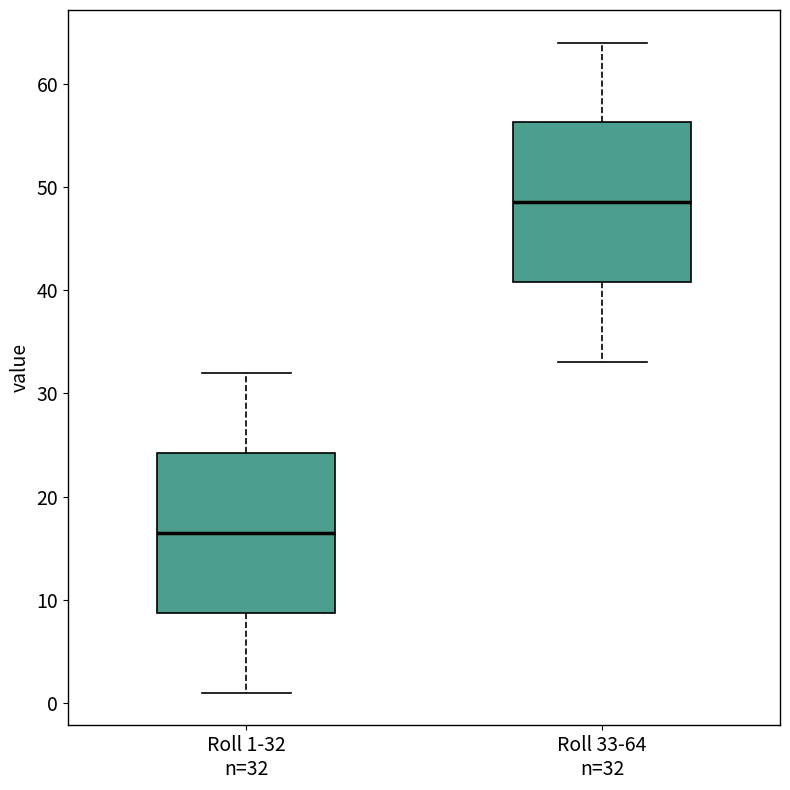

Which box has the highest median line?

Roll 33-64 n=32